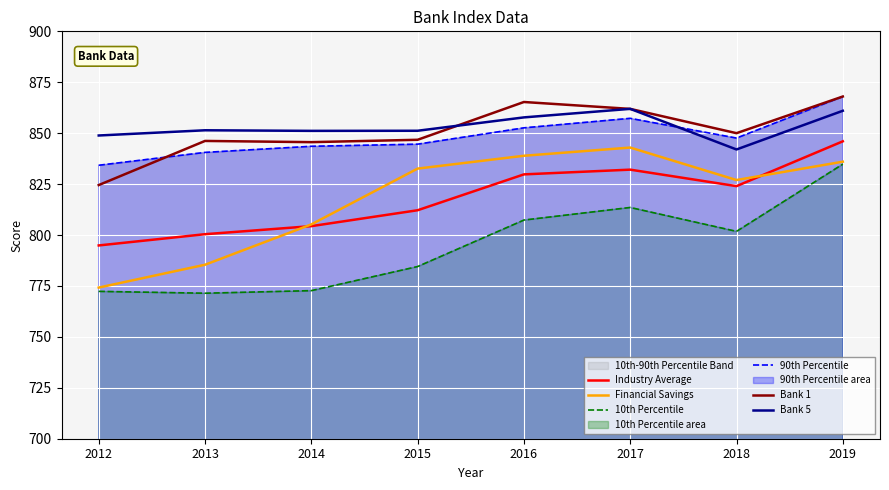

At which label does Bank 5 reach its peak?

2017